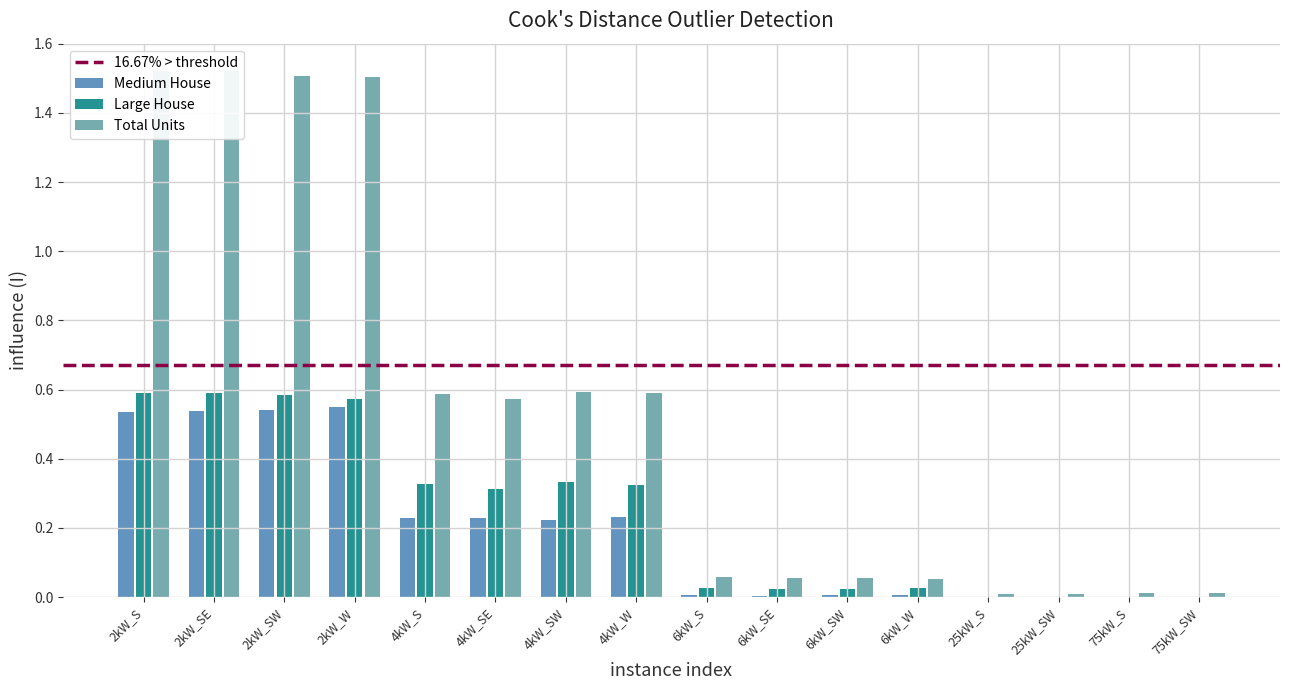

What is the label of the 10th bar from the left?

6kW_SE